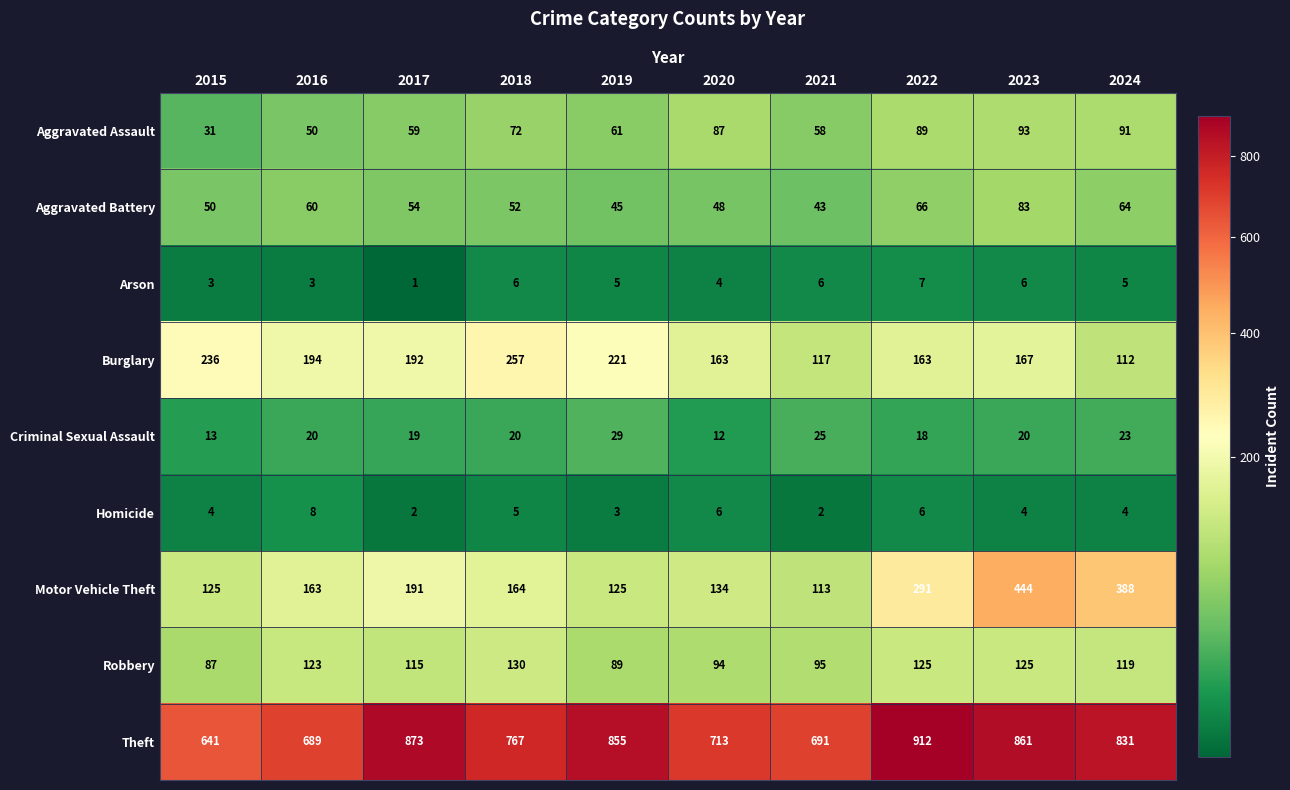

The value of Motor Vehicle Theft at 2021 is 66. True or false?

False